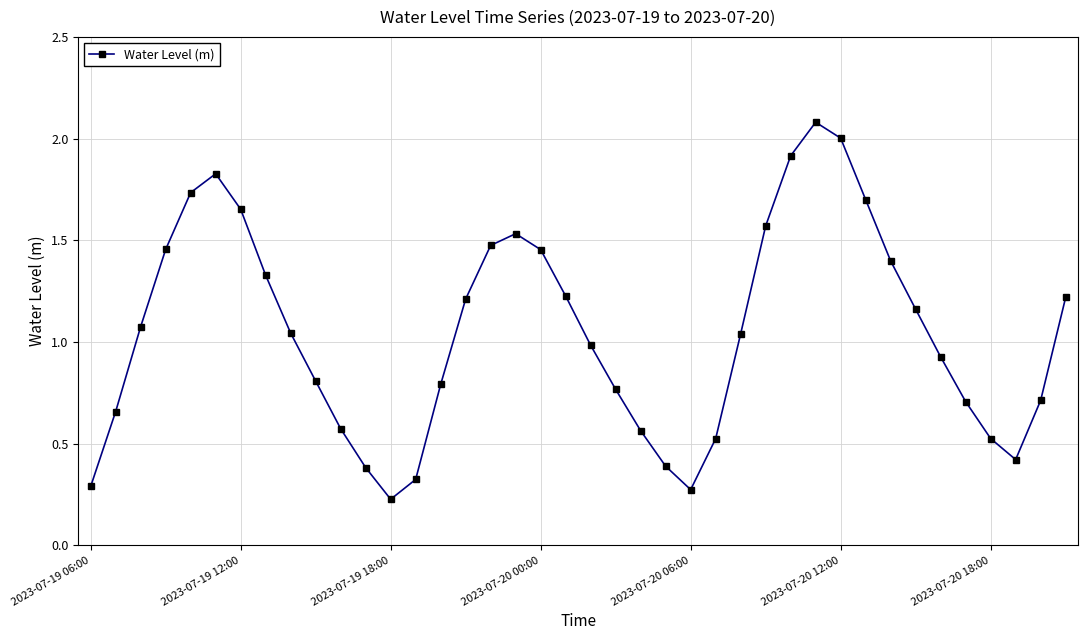

What is the sum of all values?

41.9